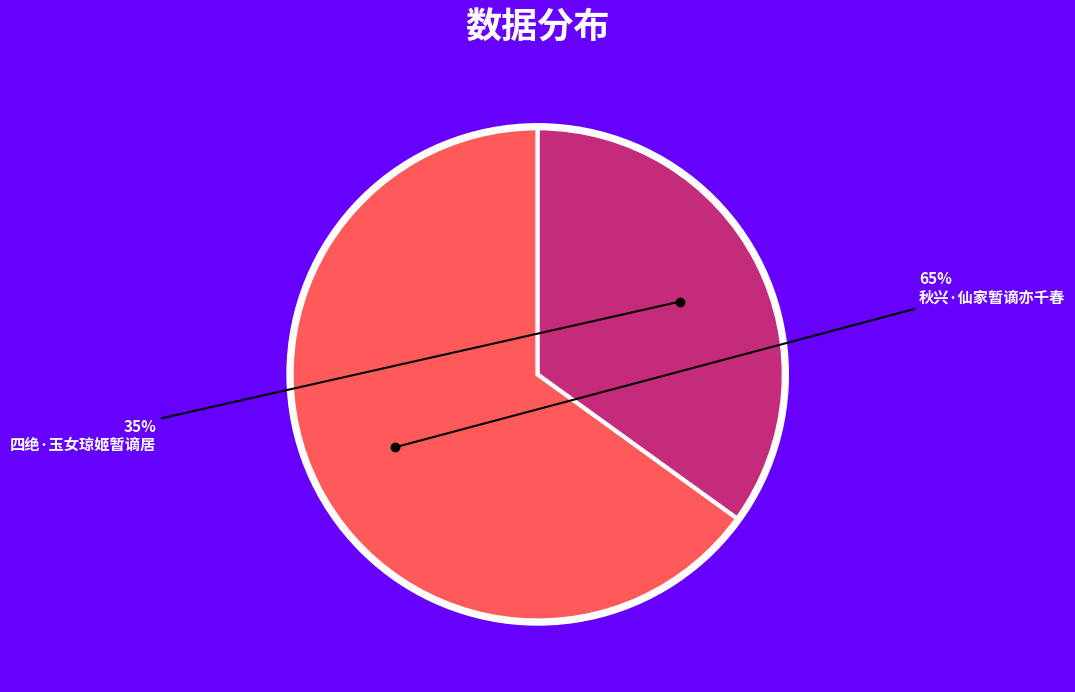

To the nearest percent, what is the average slice percentage?

50%